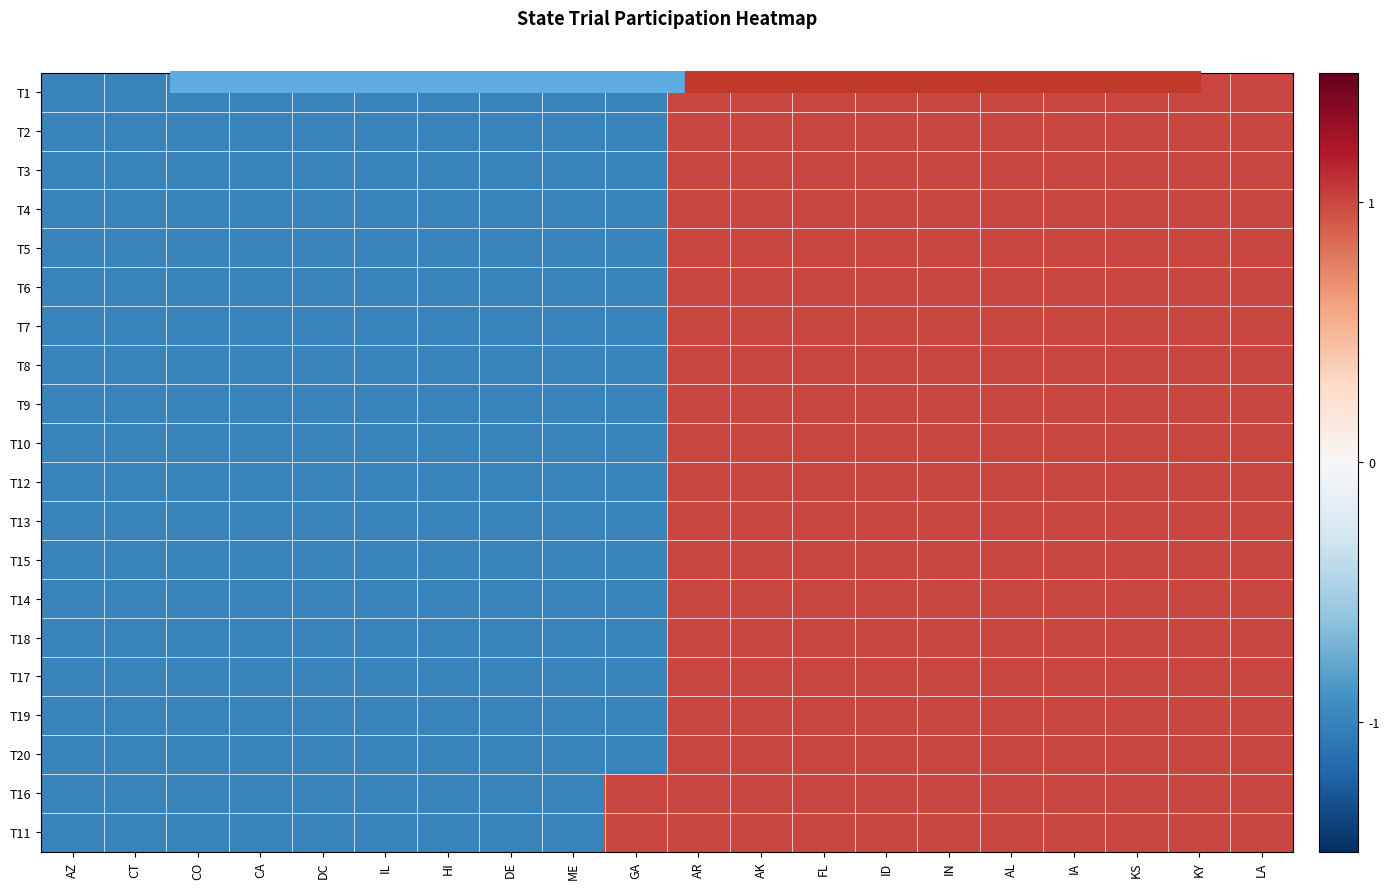

At how many categories does at least one series exceed 0?

11